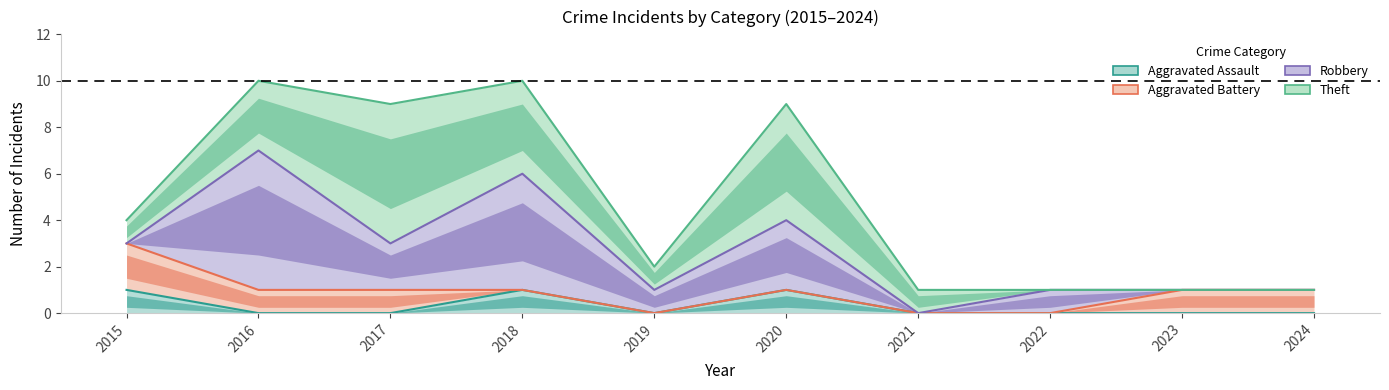

Where does the Total series first go above 4?

2016